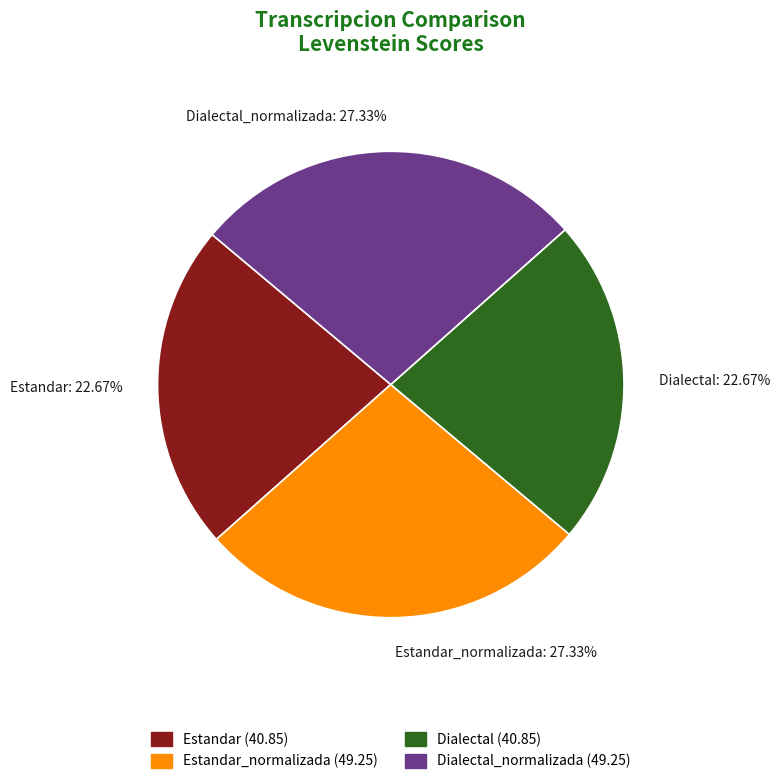

Combined, do Estandar: 22.67% and Dialectal: 22.67% account for over 50%?

No